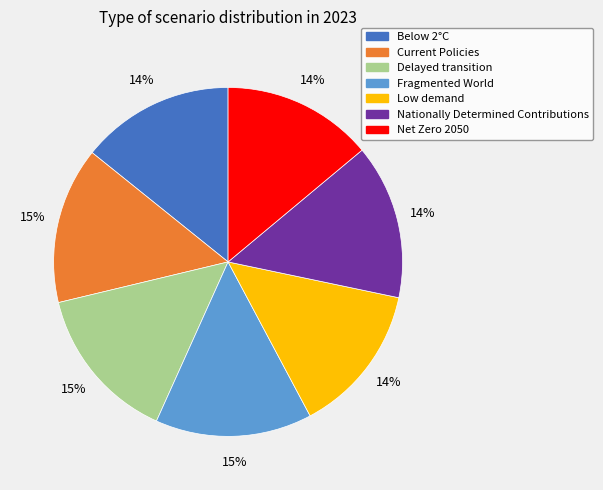

Does any single category account for the majority?

No